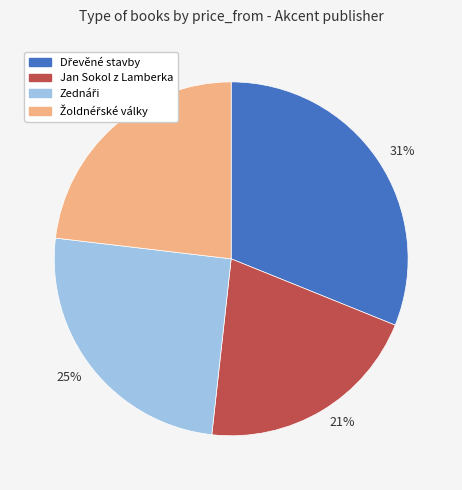

The 23% slice represents 35% of the pie. True or false?

False